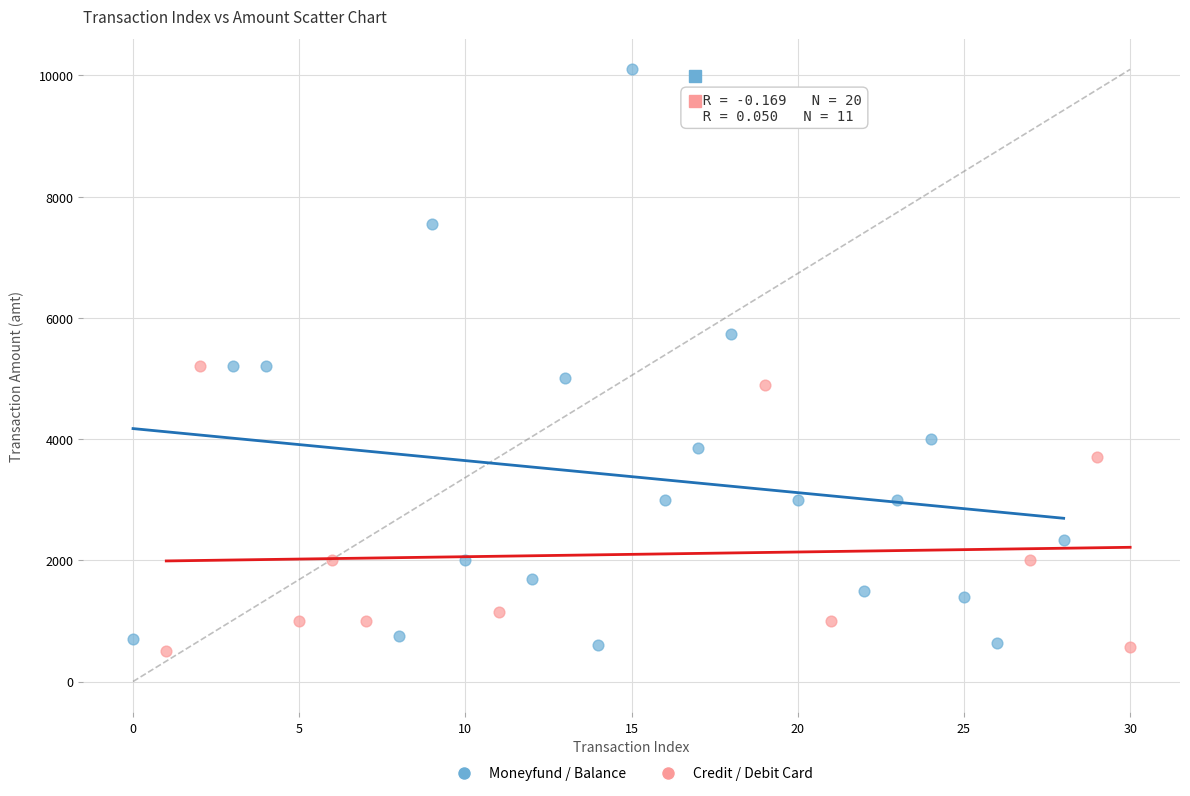

Which series contains the lowest Y value?

Credit / Debit Card